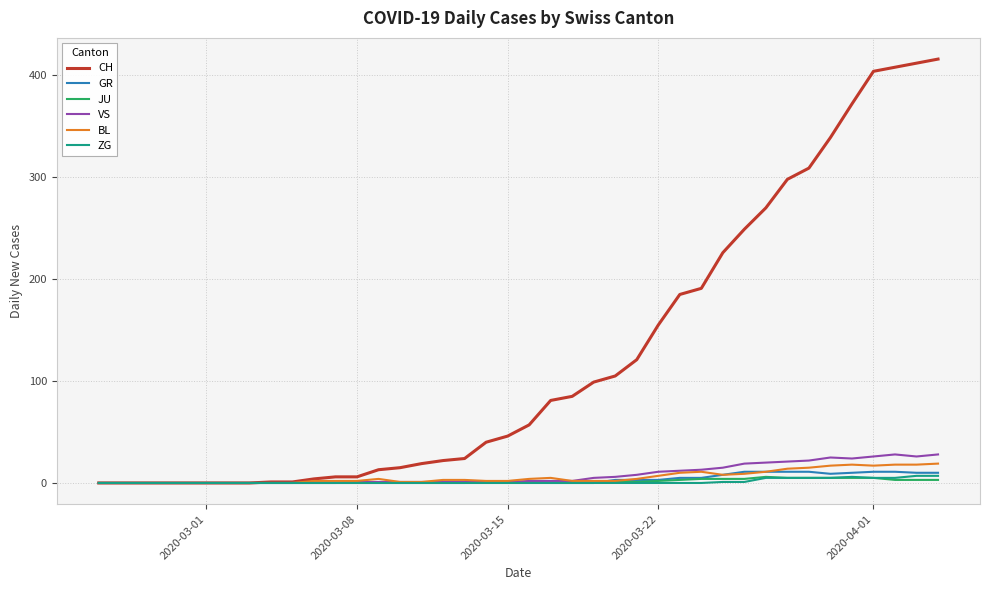

What is the greatest value displayed?

416